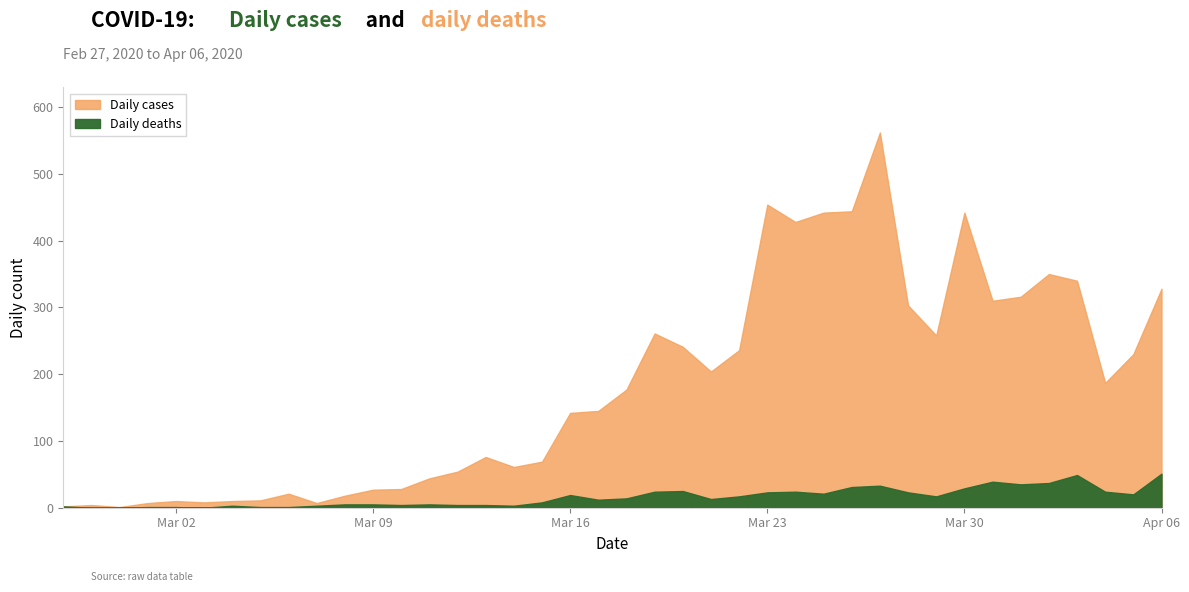

What is the label of the 27th point from the right?

2020-03-11